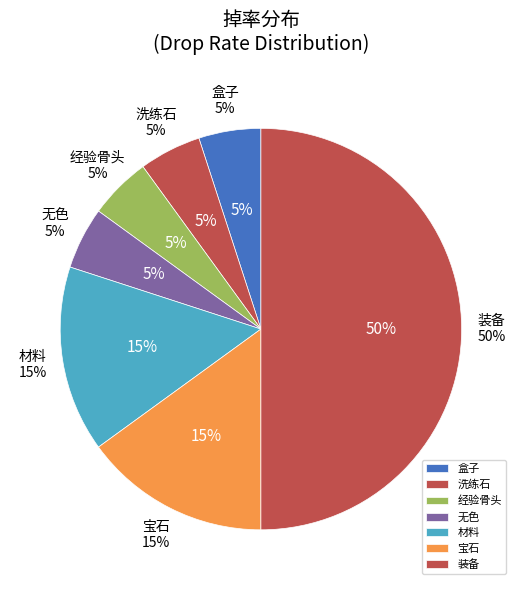

Is there a majority slice in this chart?

No